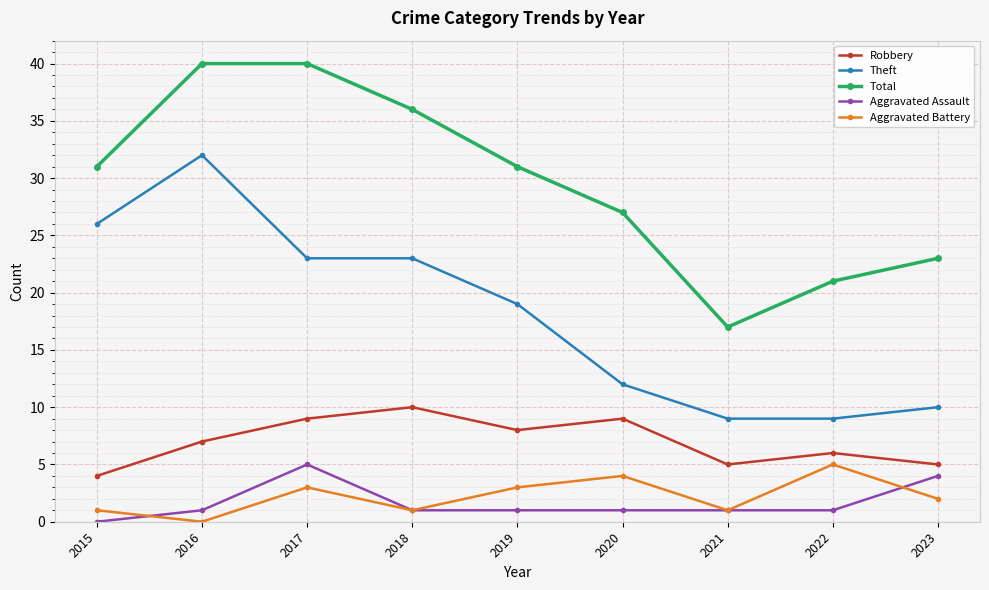

Reading right to left, list all the values displayed in this chart.

Robbery: 5	6	5	9	8	10	9	7	4
Theft: 10	9	9	12	19	23	23	32	26
Total: 23	21	17	27	31	36	40	40	31
Aggravated Assault: 4	1	1	1	1	1	5	1	0
Aggravated Battery: 2	5	1	4	3	1	3	0	1